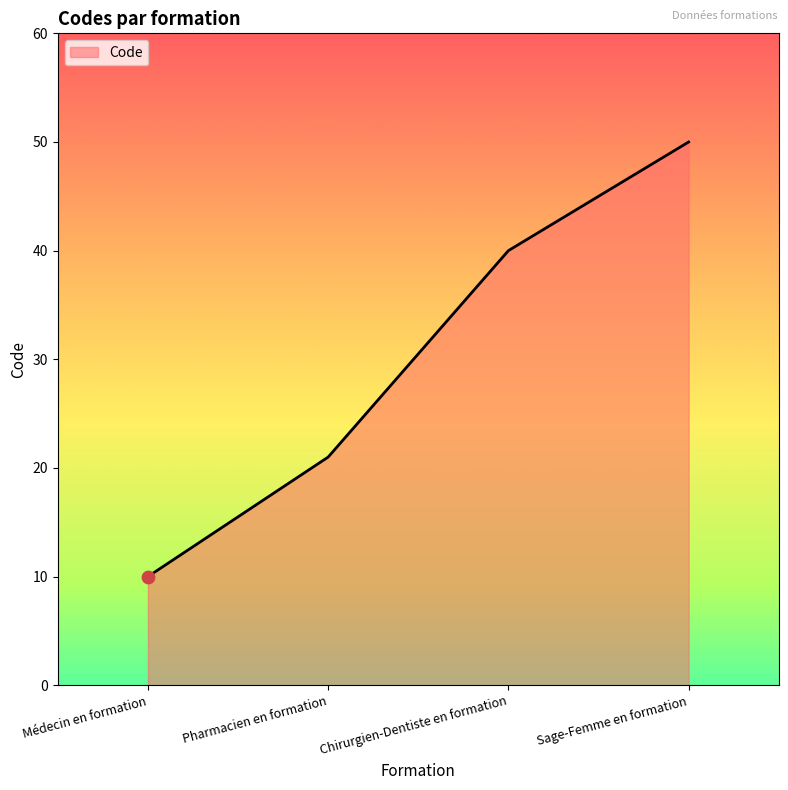

What is the ratio of the value at Sage-Femme en formation to the value at Médecin en formation?

5.0